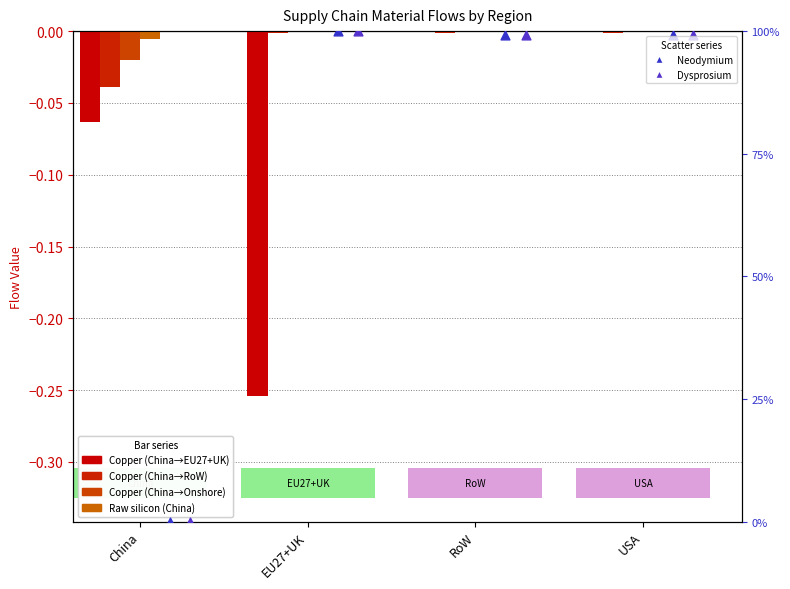

What is the total value across all series at USA?

2.0